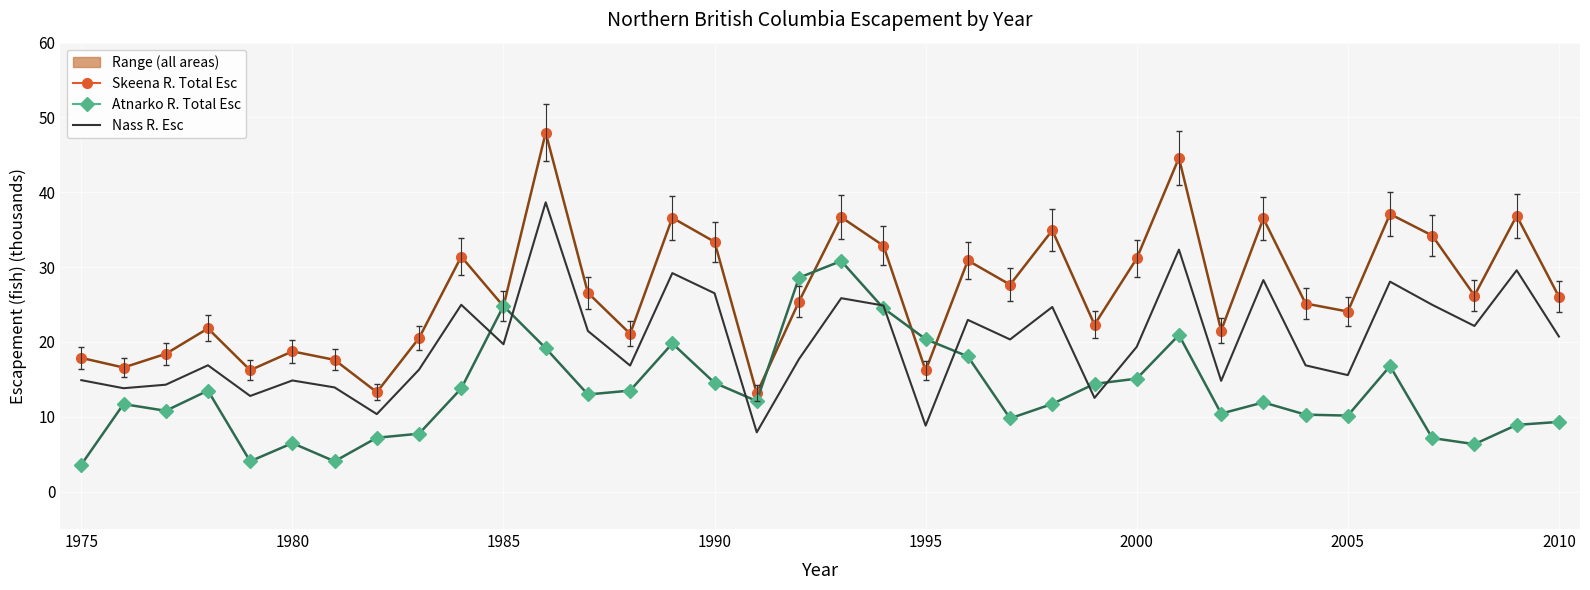

True or false: Skeena R. Total Esc and Nass R. Esc cross at least once.

False